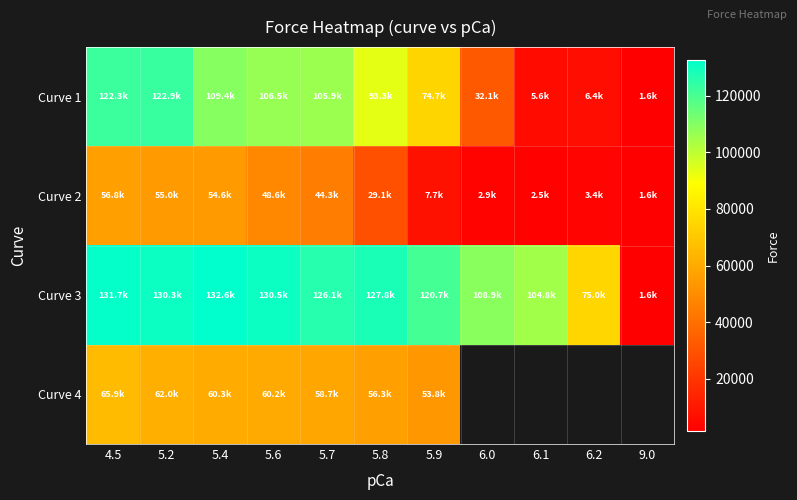

How many data points in Curve 1 are less than 93337?

5